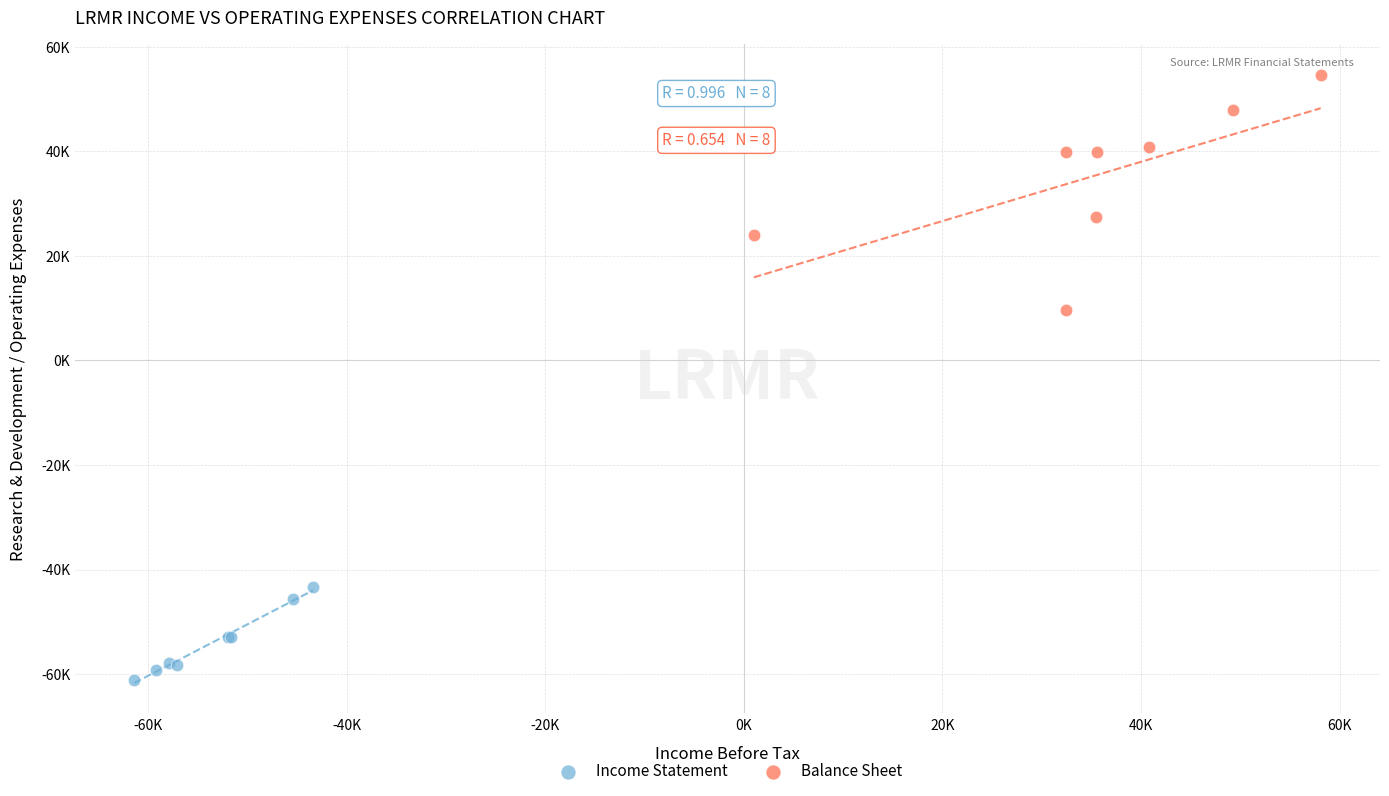

What are all the series names shown in the legend?

Income Statement, Balance Sheet